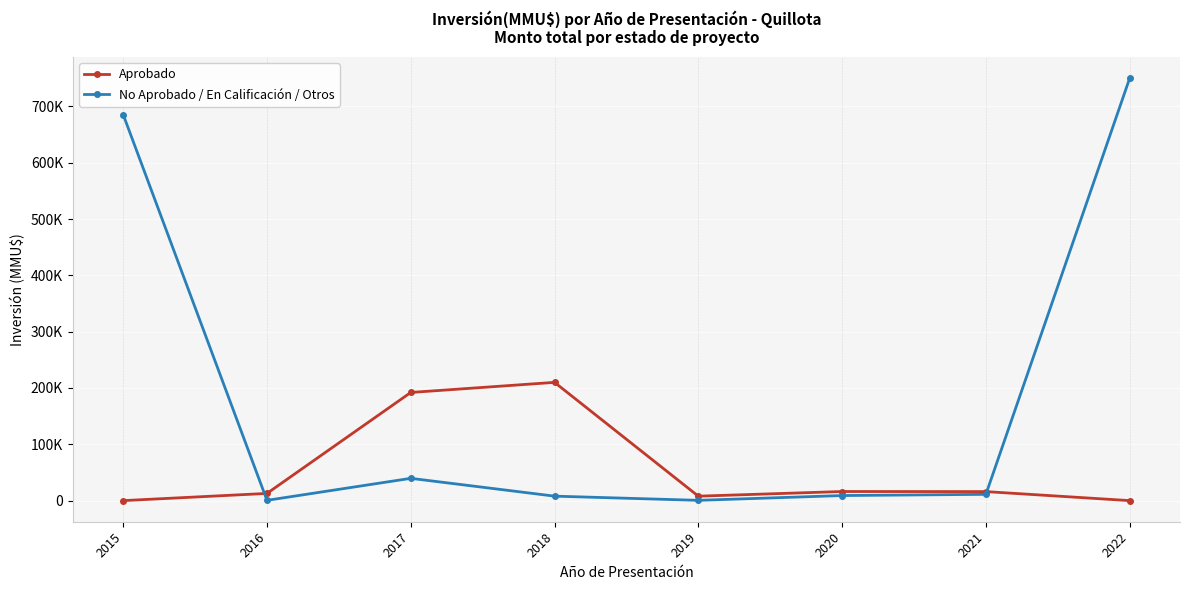

What is the average value of the No Aprobado / En Calificación / Otros series?

188017